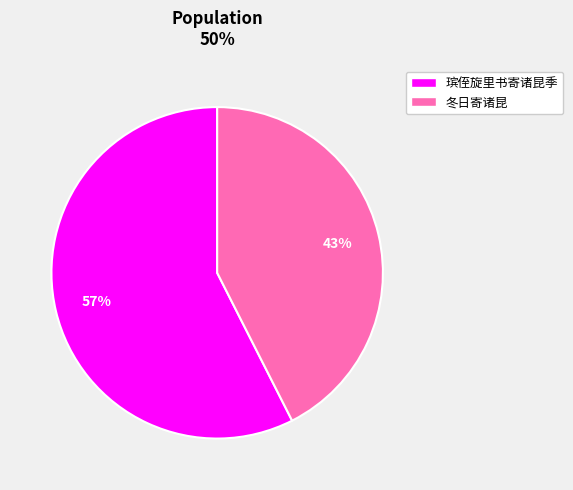

The 瑸侄旋里书寄诸昆季 slice represents 4% of the pie. True or false?

False